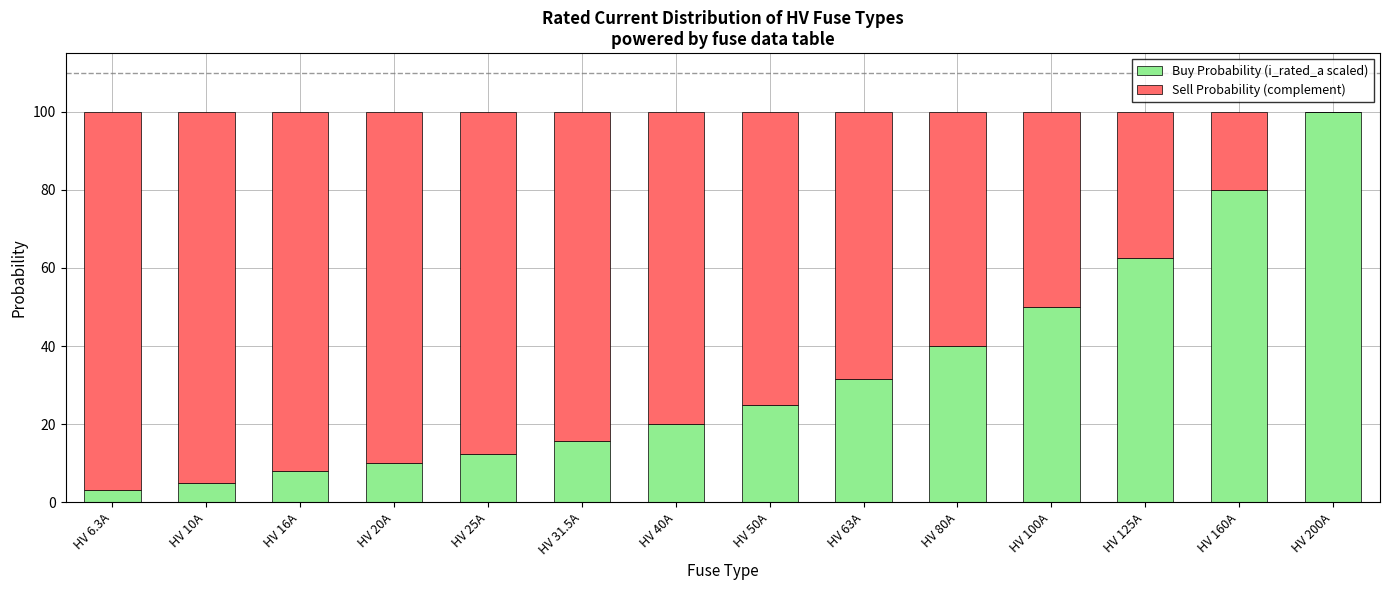

True or false: Buy Probability (i_rated_a scaled) has a value of 20.0 at HV 40A.

True